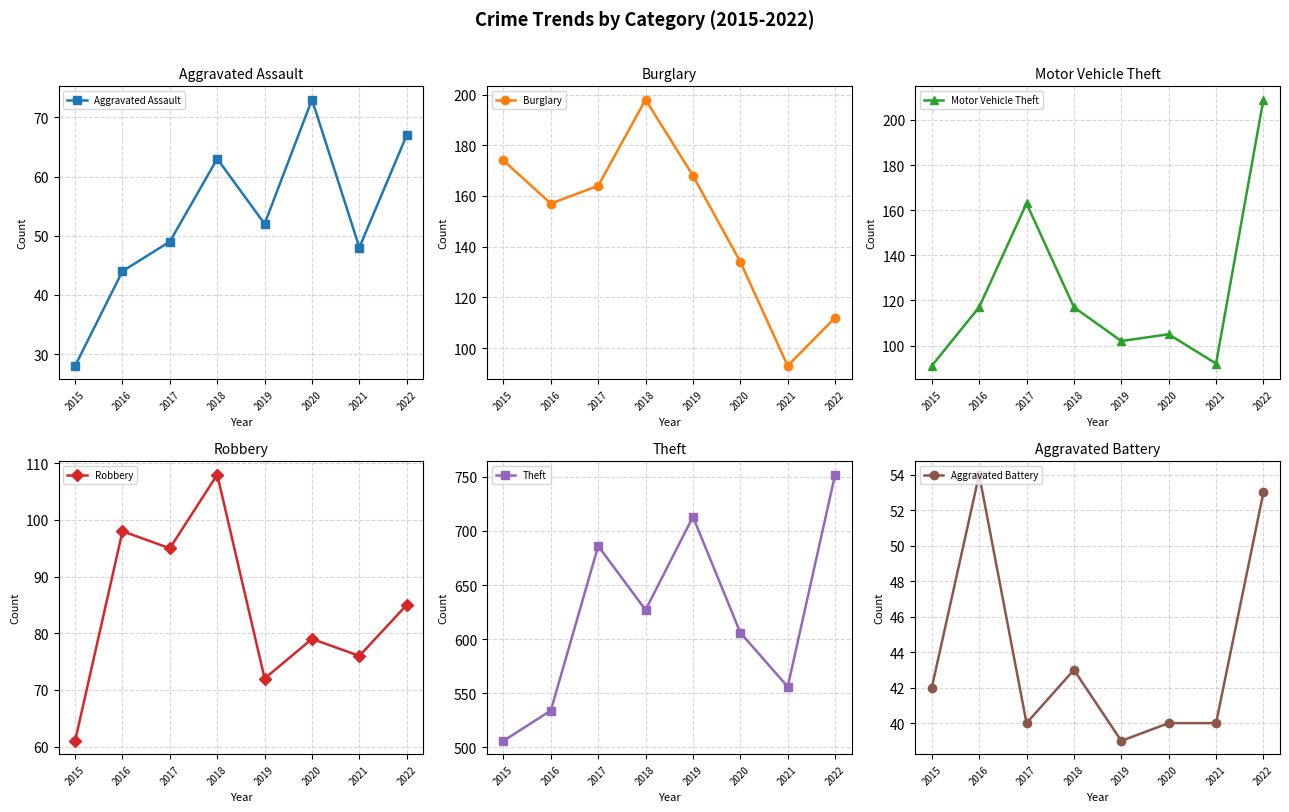

True or false: Aggravated Assault has a value of 48 at 2020.

False